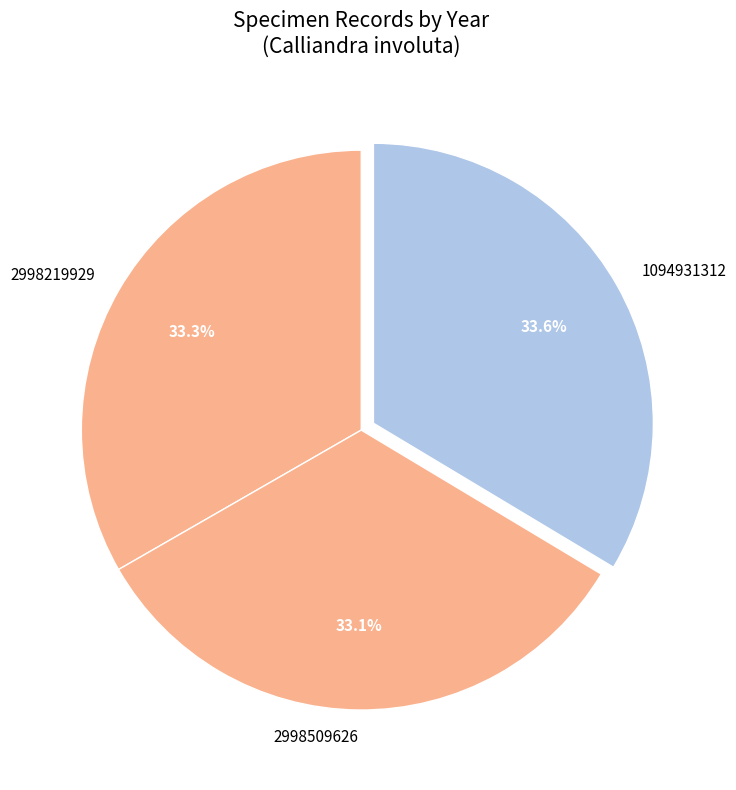

Is there a majority slice in this chart?

No